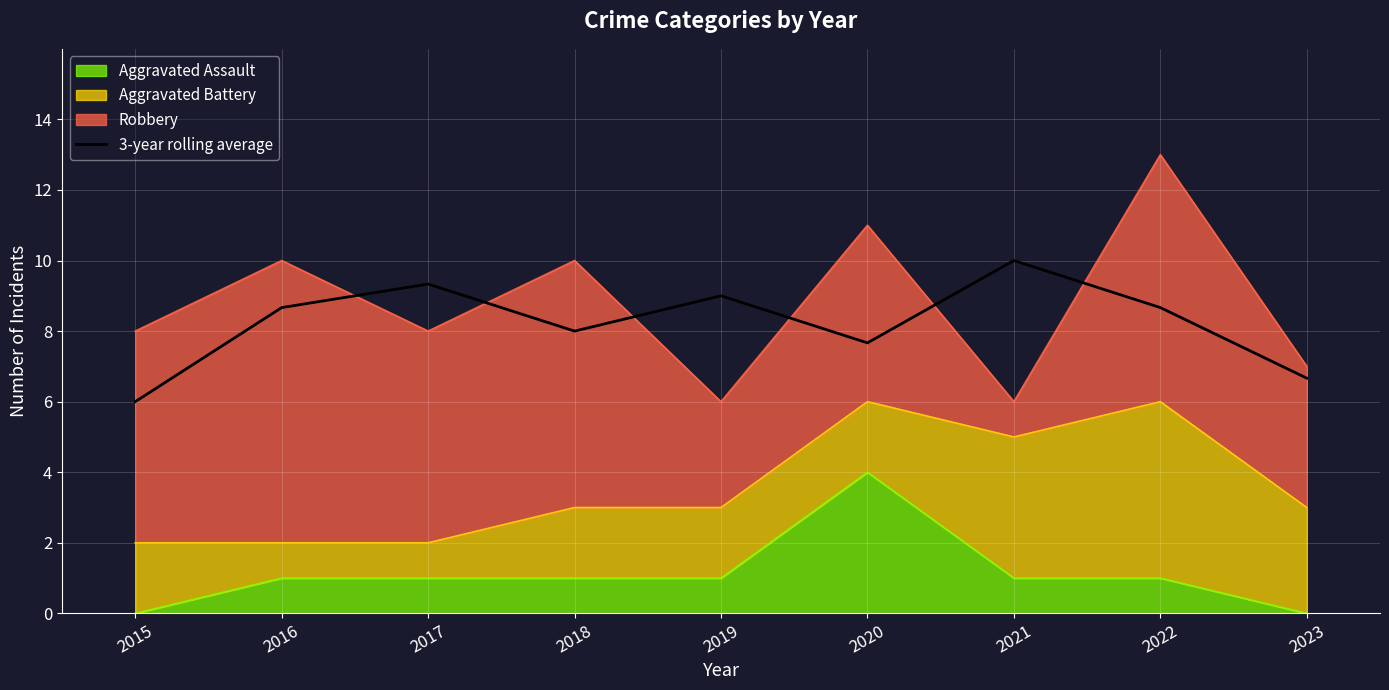

True or false: the data shows 14.4 at 2017.

False